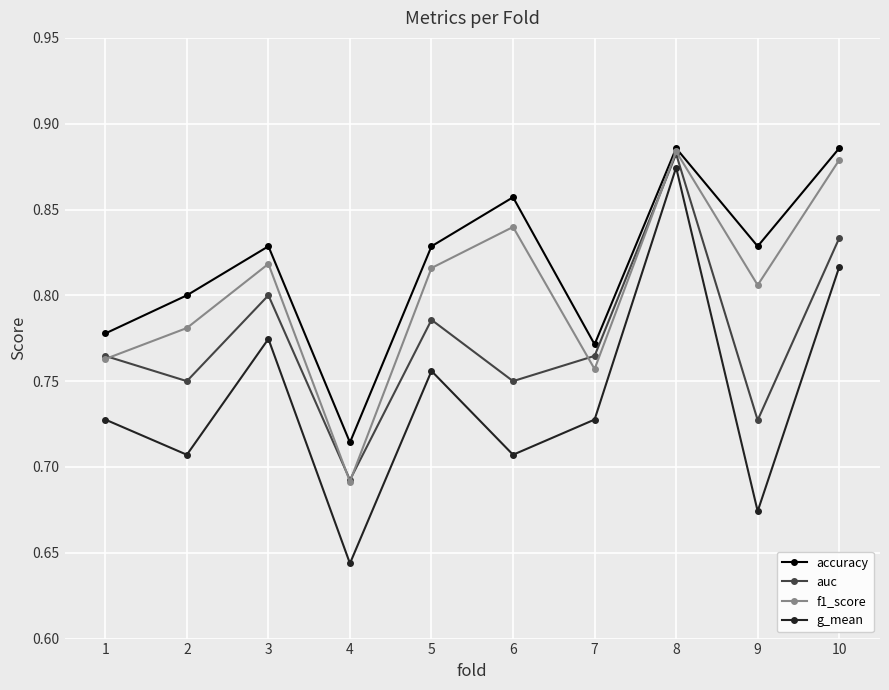

How many auc values are between 0 and 1?

10